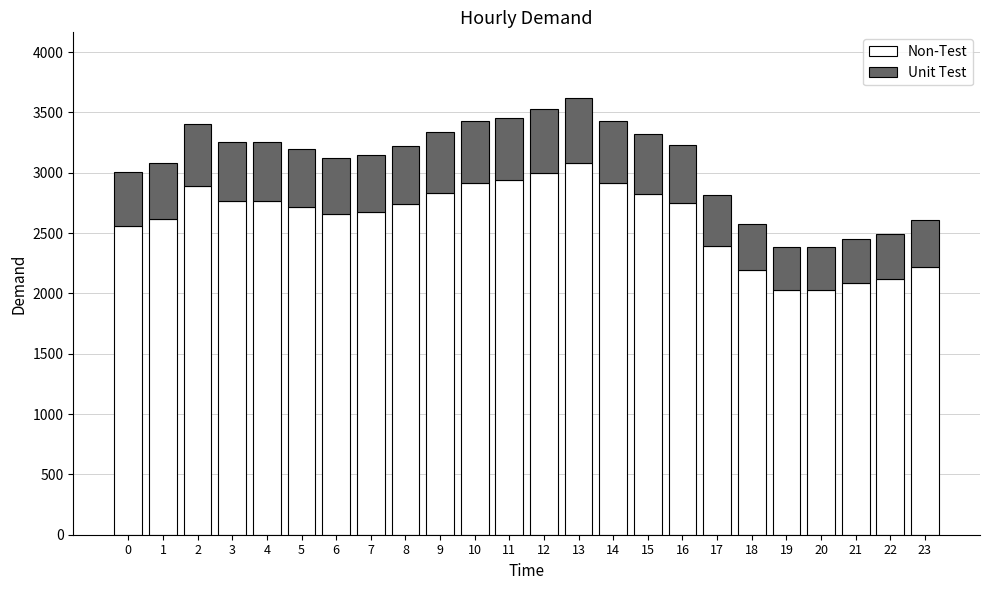

What is the total value across all series at 5?

3196.0